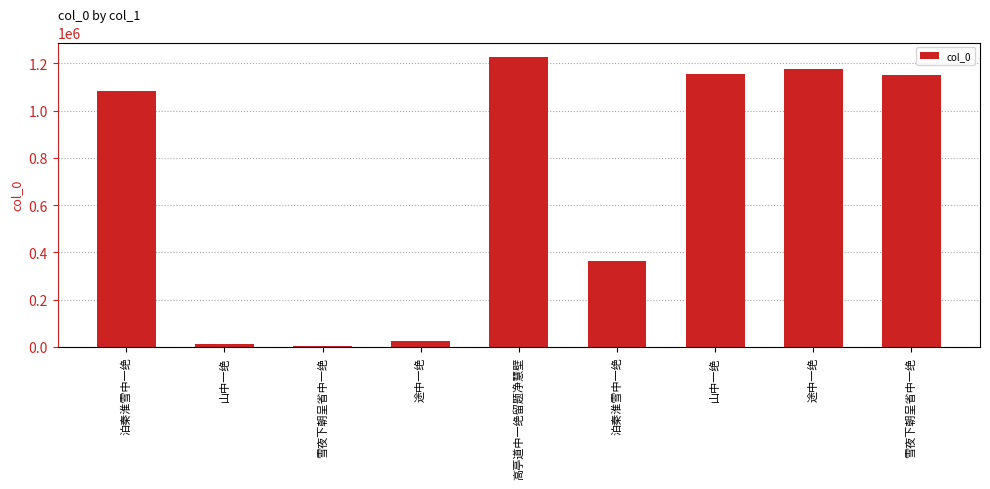

How many data points does each series have?

9